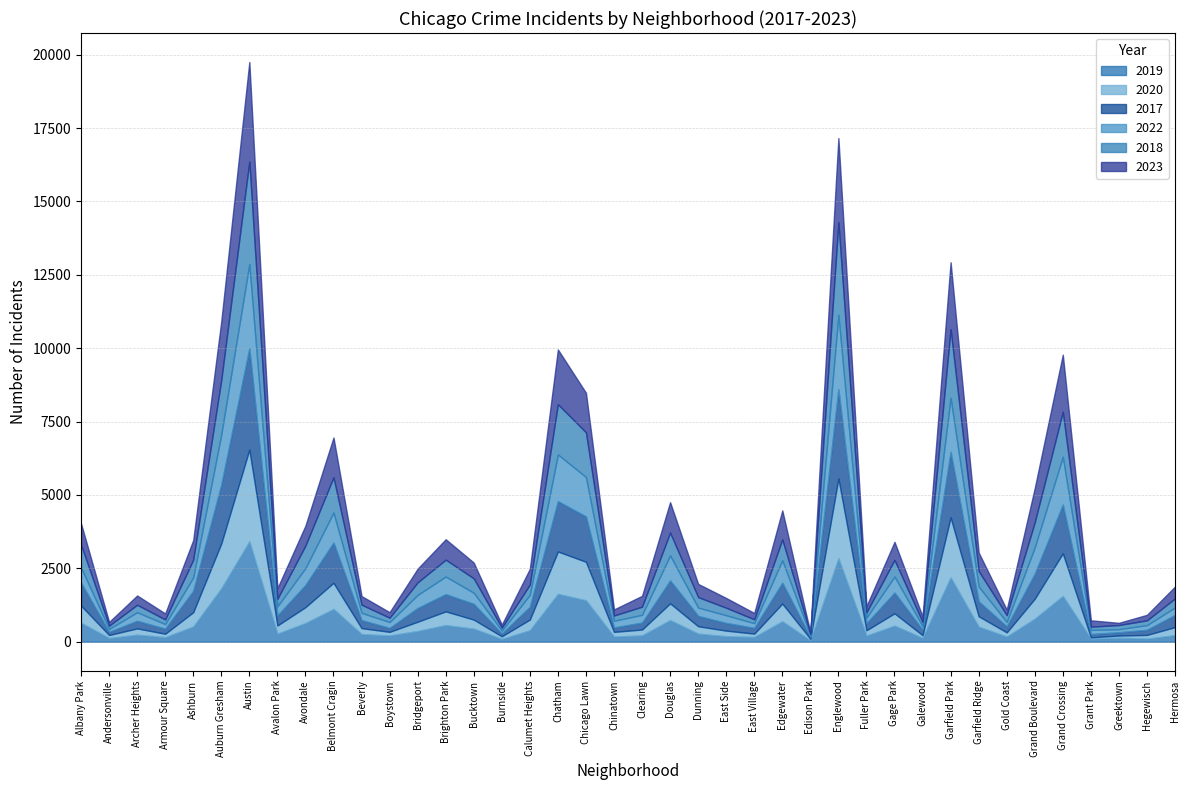

What is the difference between the maximum and minimum values in the 2018 series?

3444